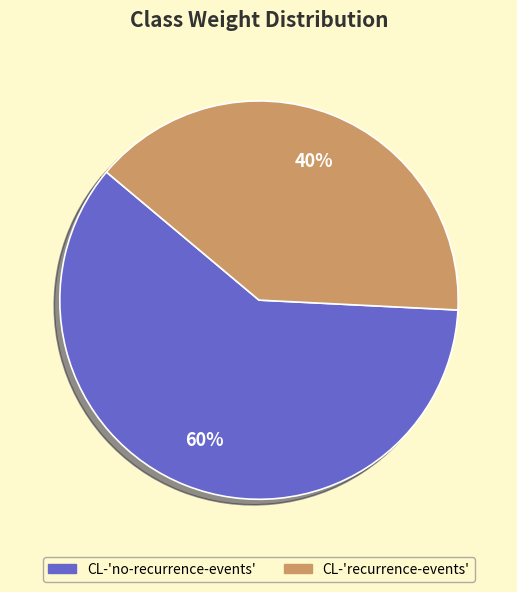

What is the majority slice?

CL-'no-recurrence-events'